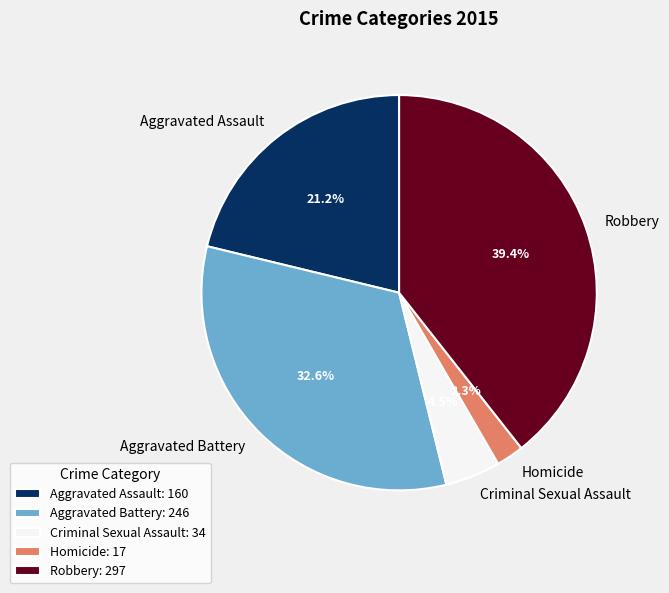

To the nearest percent, what is the average slice percentage?

20%